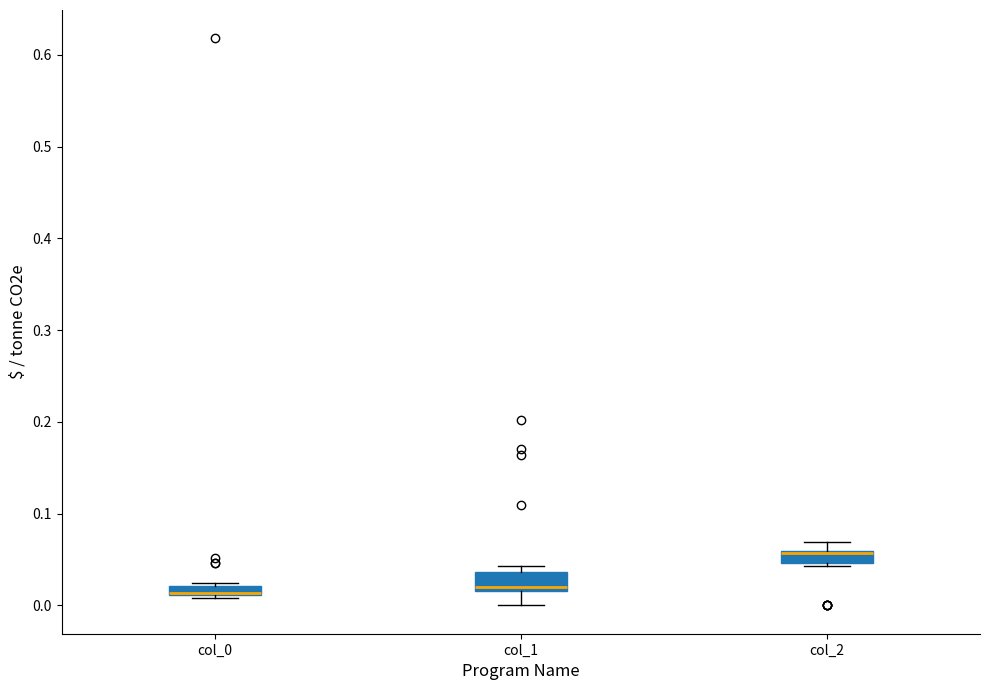

Where is the upper edge of the box for col_2 on the y-axis? The values are not printed on the chart, so give them approximately, as read against the axis.

0.06